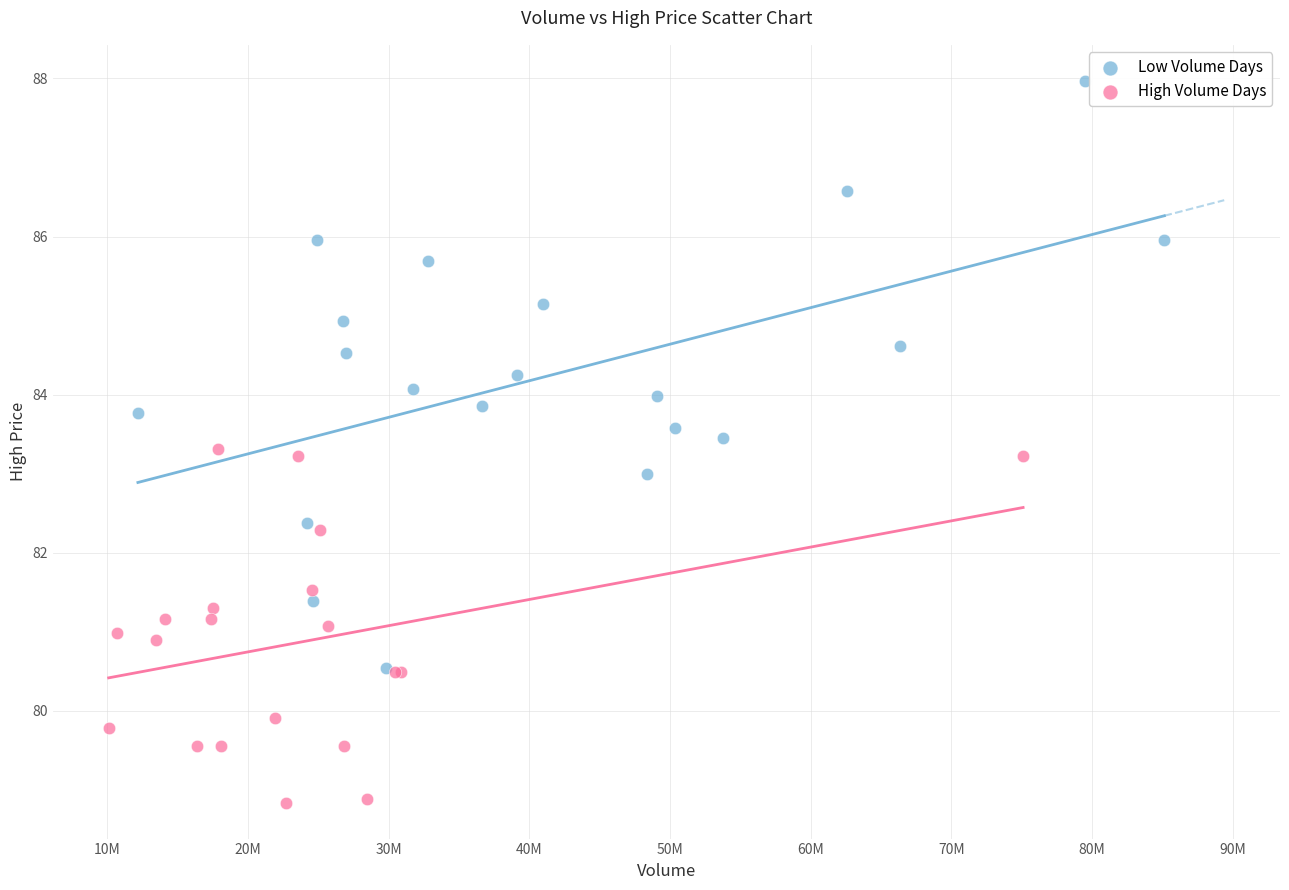

Which series has the largest Y range (max minus min)?

Low Volume Days